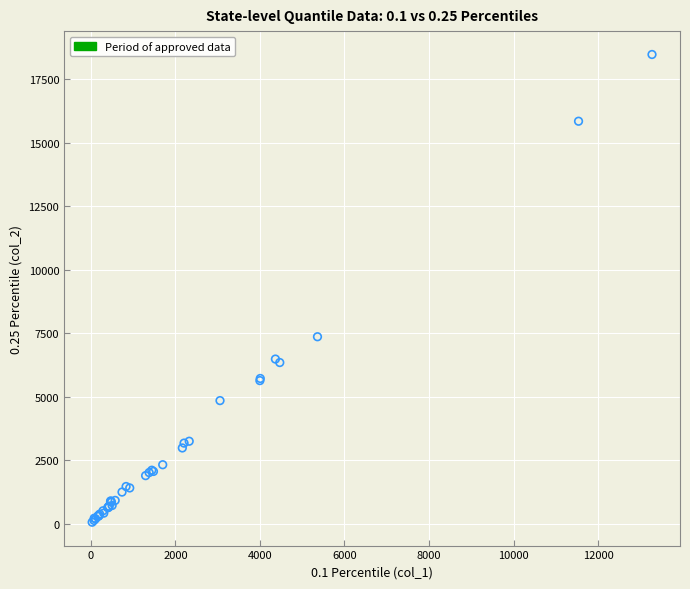

What Y value in the scatter plot is closest to 9263?

7360.2